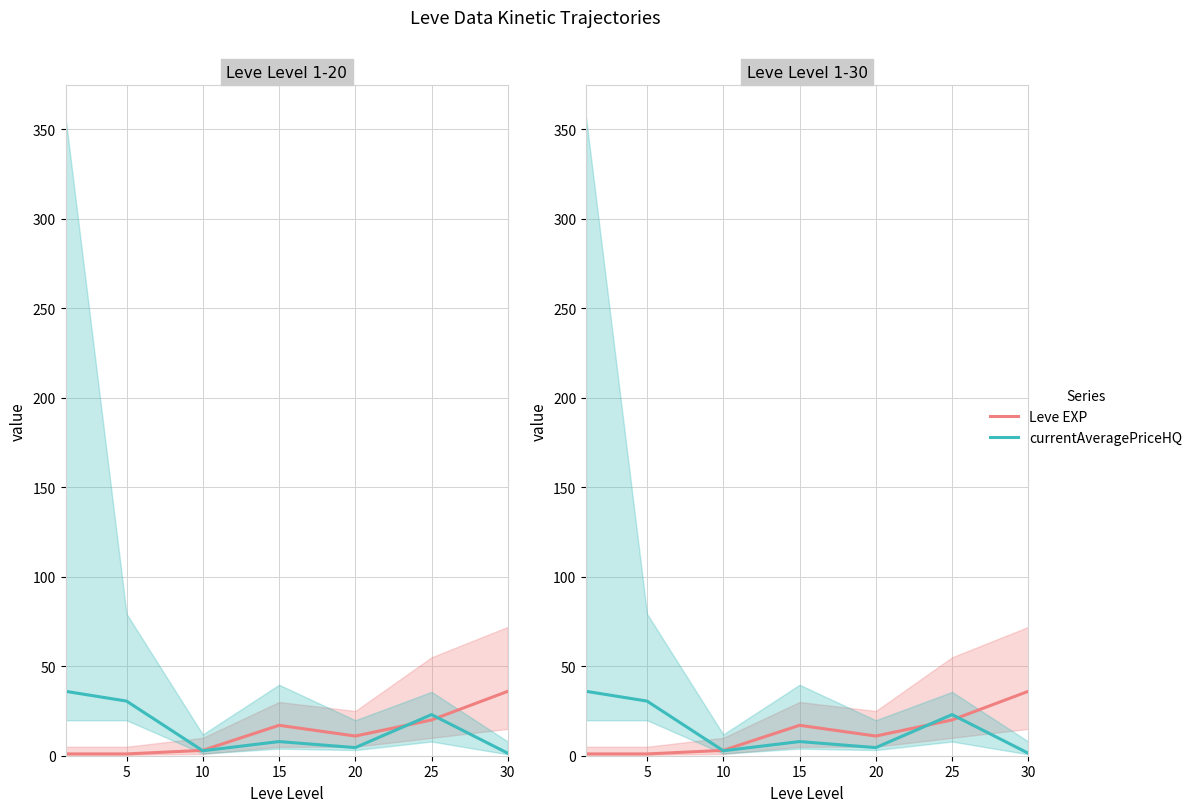

What is the value of the currentAveragePriceHQ point at the 1st from the left?

36.0